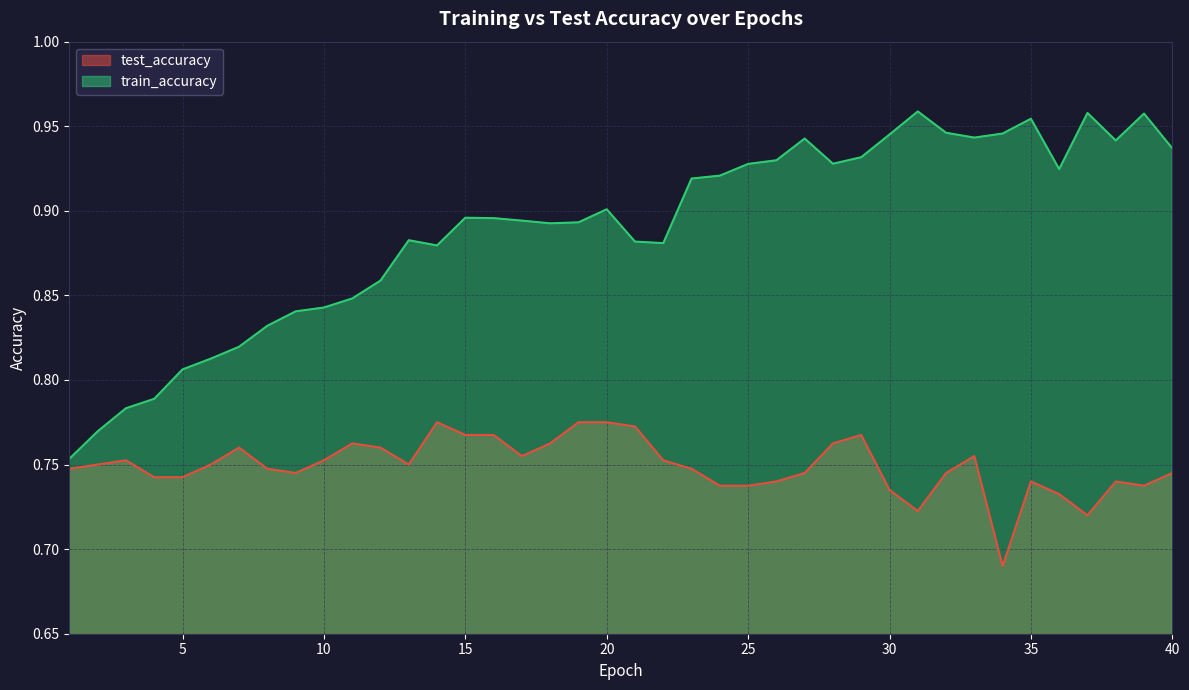

Is the value of test_accuracy at 18 greater than the value of train_accuracy at 39?

No